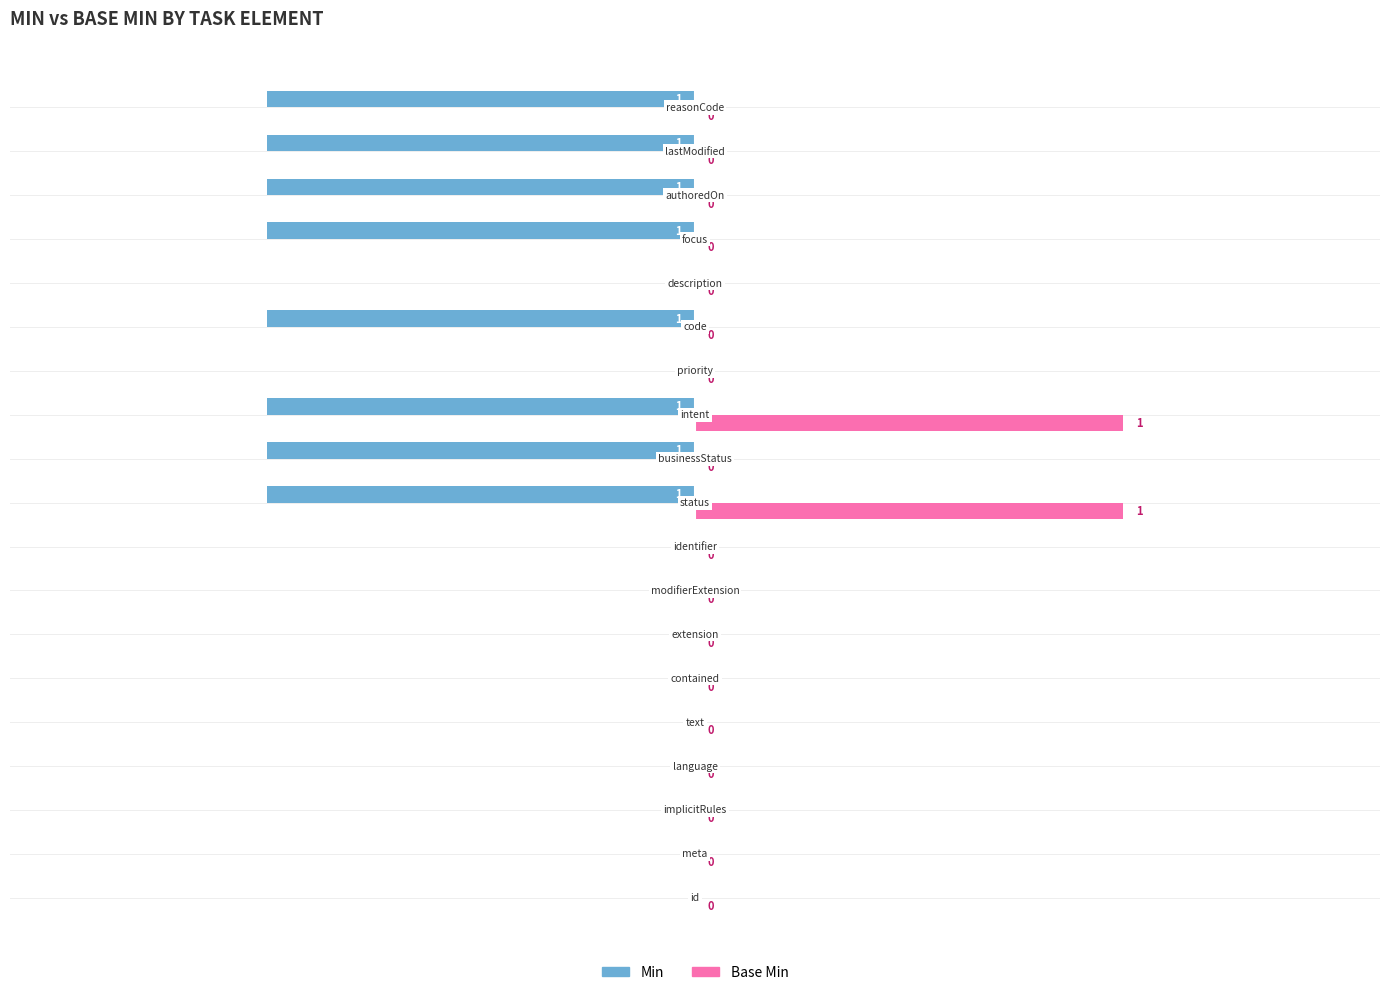

What is the sum of all Min values?

-8